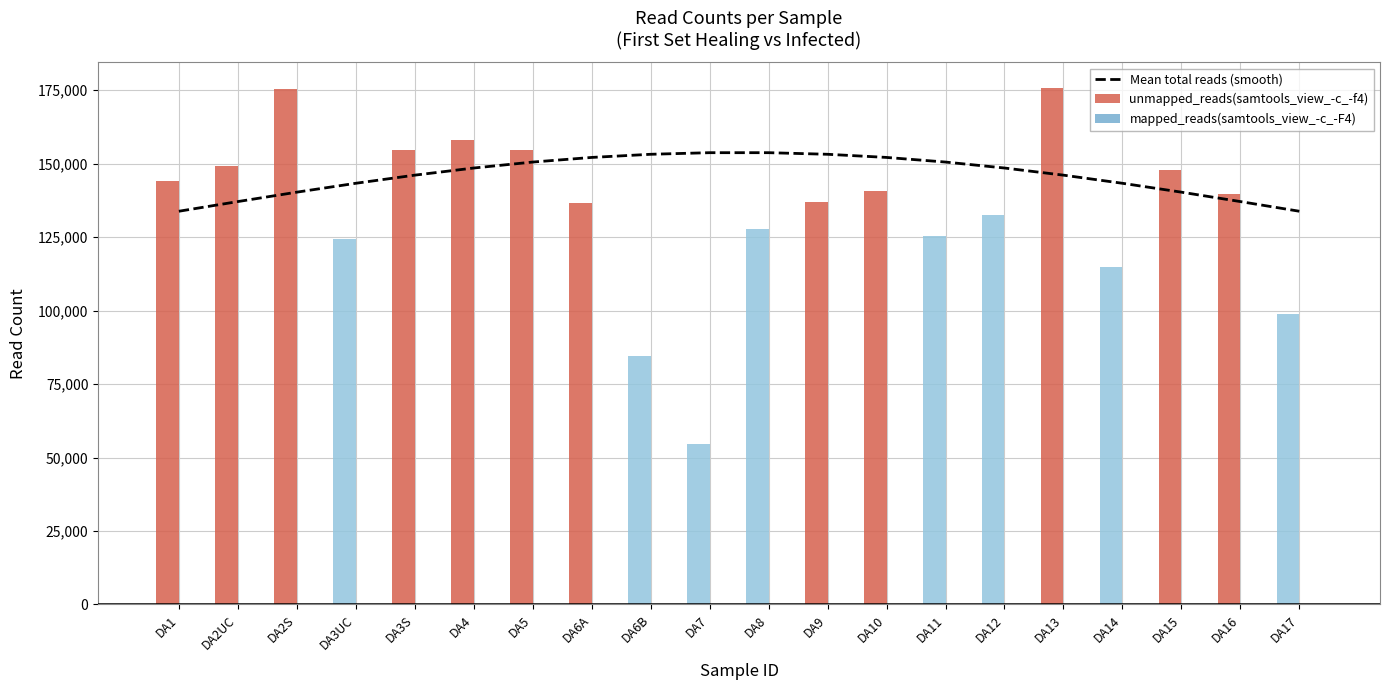

At which label does unmapped_reads(samtools_view_-c_-f4) reach its minimum?

DA7